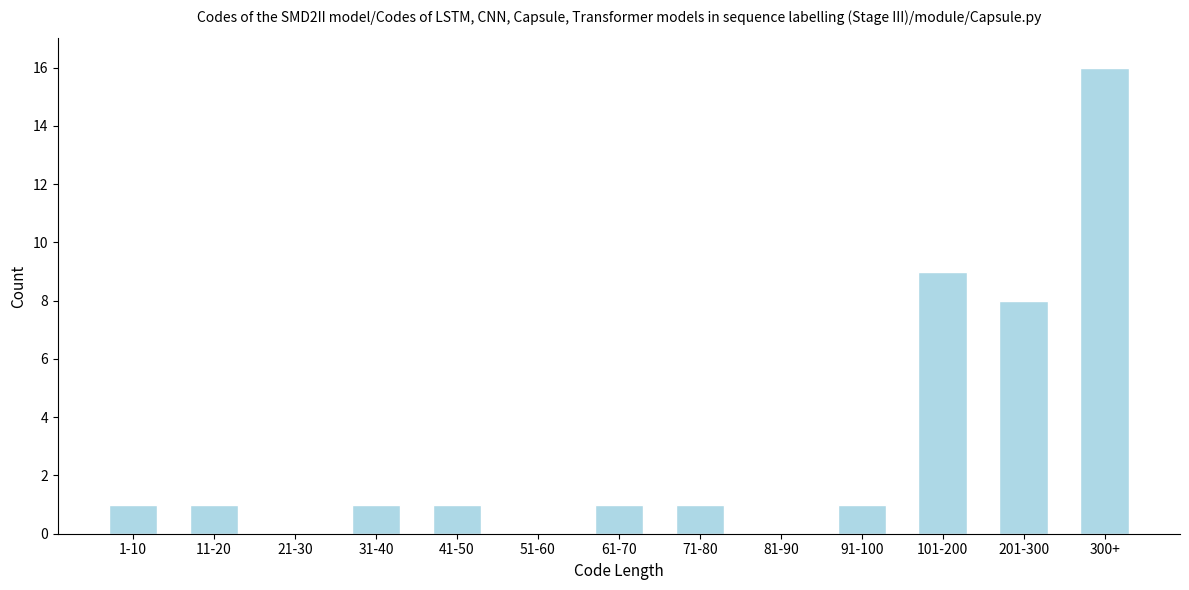

Reading left to right, what are all the values shown in this chart?

1-10=1	11-20=1	21-30=0	31-40=1	41-50=1	51-60=0	61-70=1	71-80=1	81-90=0	91-100=1	101-200=9	201-300=8	300+=16